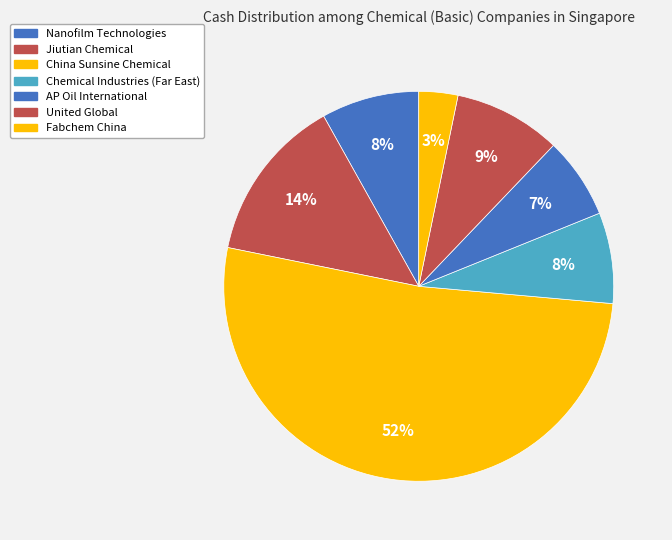

What is the total percentage of Jiutian Chemical and Chemical Industries (Far East)?

21.2%